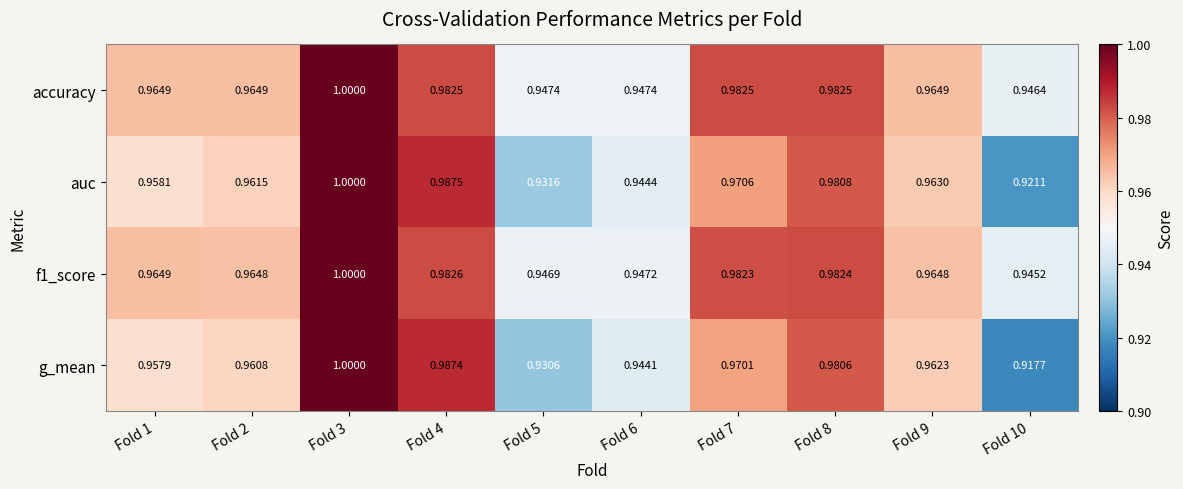

Which series changed the most between Fold 5 and Fold 7?

g_mean